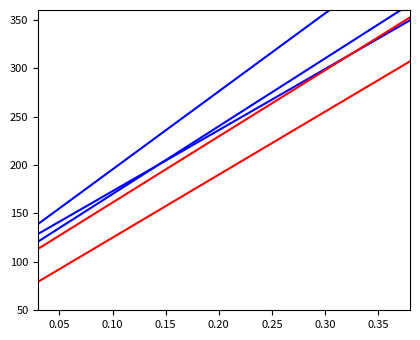

True or false: Año_v3 has more than 1 points higher than both neighbors.

False